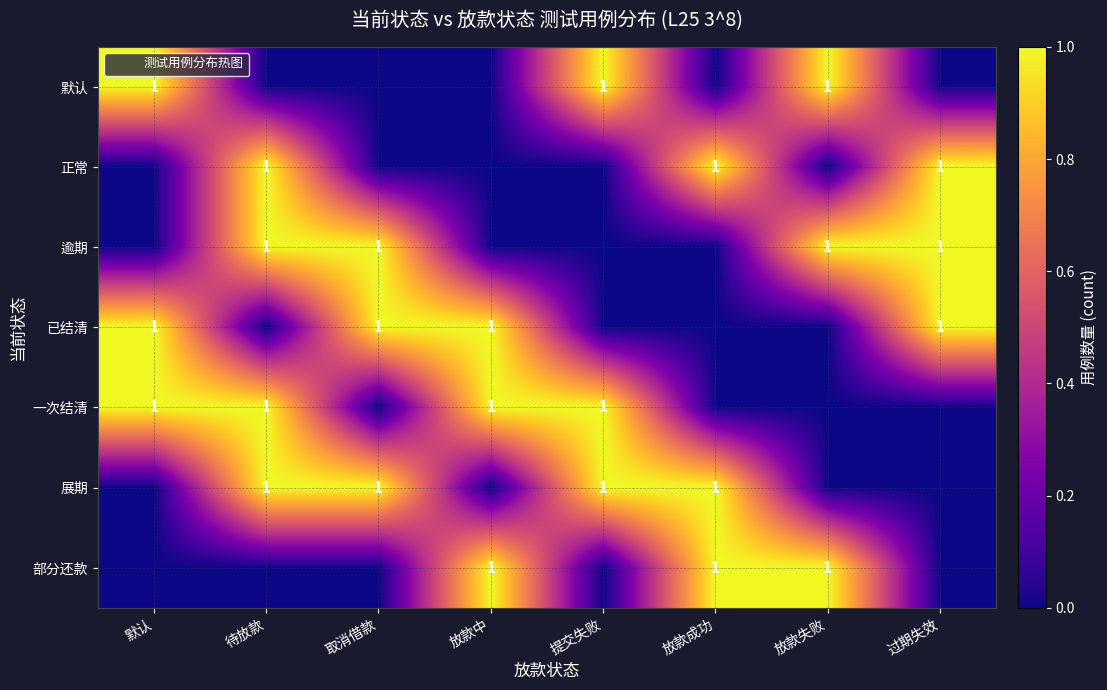

True or false: 正常 has a value of 1 at 过期失效.

True